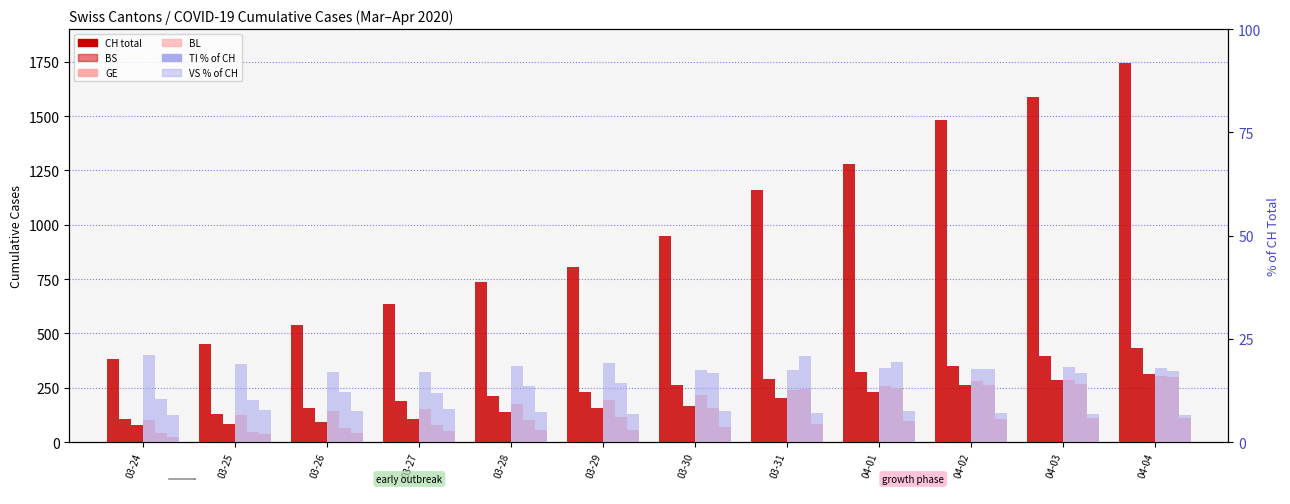

List the labels in order of BS value, largest first.

04-04, 04-03, 04-02, 04-01, 03-31, 03-30, 03-29, 03-28, 03-27, 03-26, 03-25, 03-24